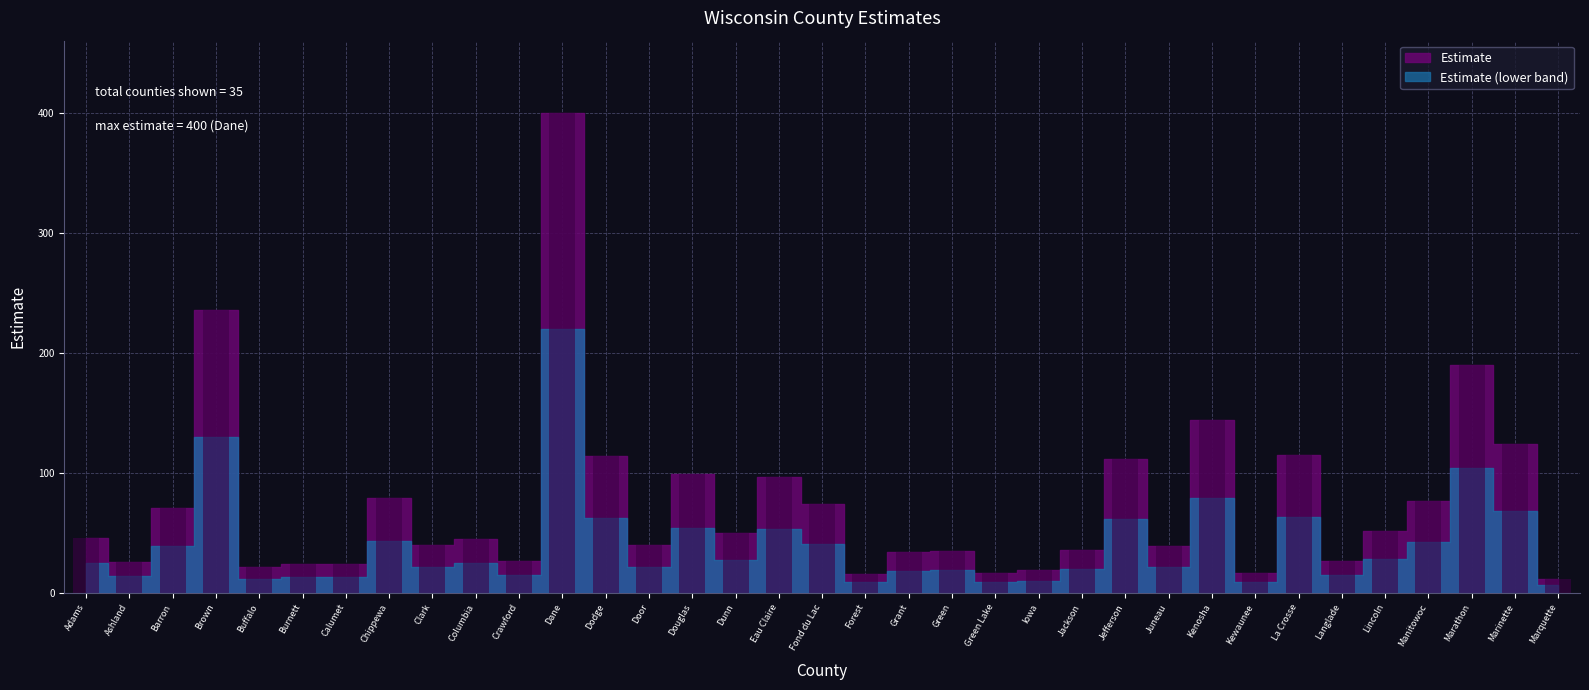

What is the change in value from Green Lake to Kenosha?

+127